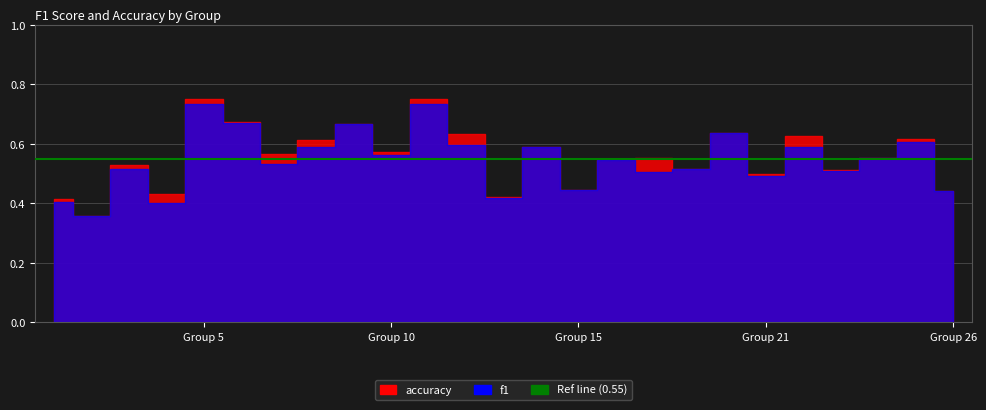

What is the value of the accuracy point at the 9th from the left?

0.7